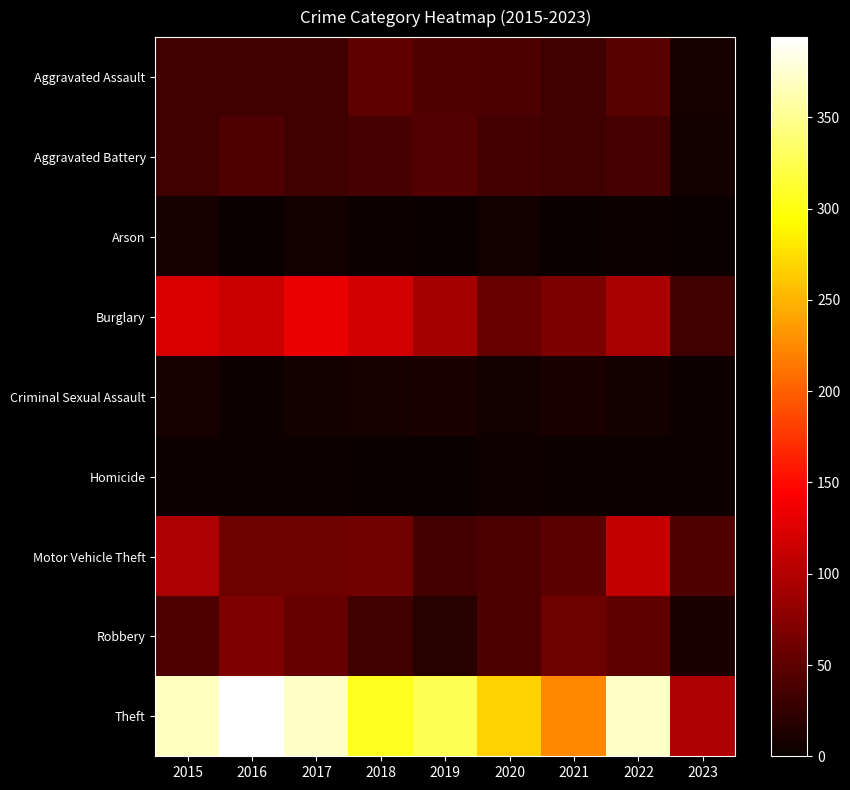

Which series has the largest total across all categories?

Theft